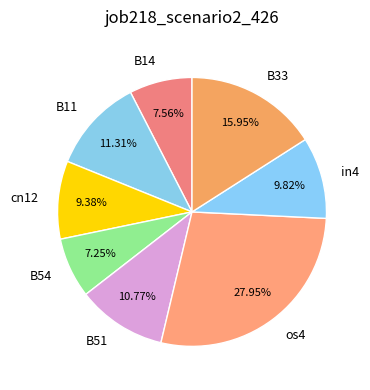

Is there a majority slice in this chart?

No